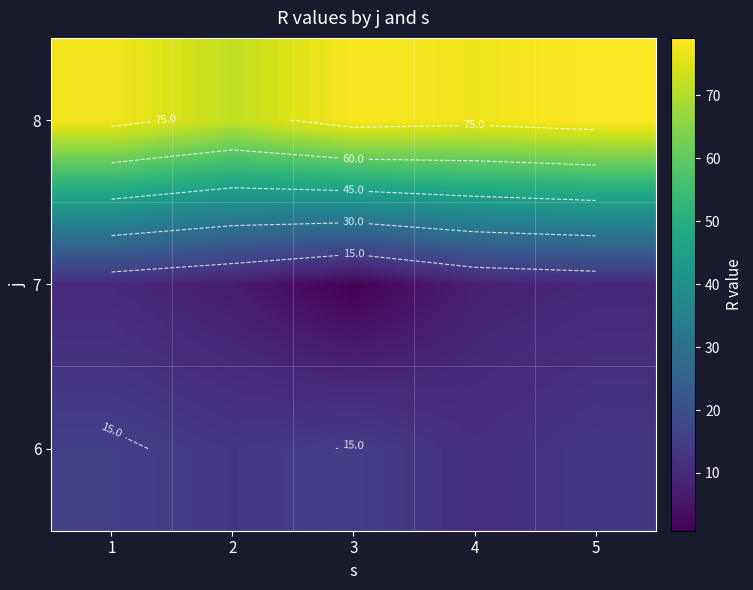

What is the maximum value shown in the chart?

79.1